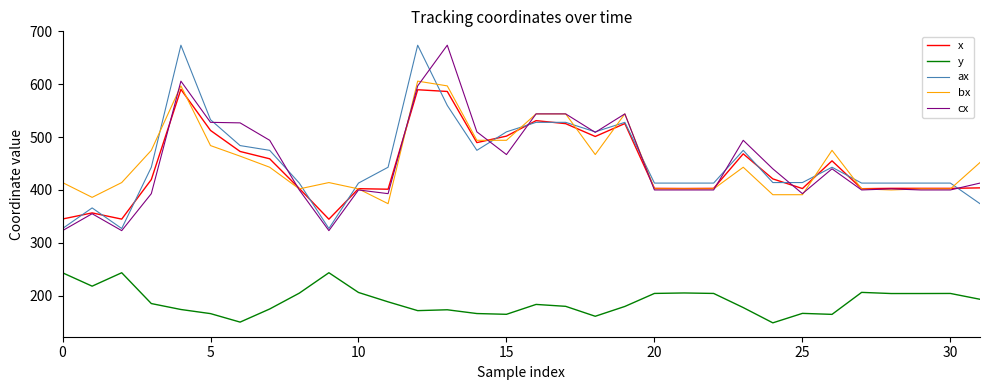

True or false: y and bx cross at least once.

False